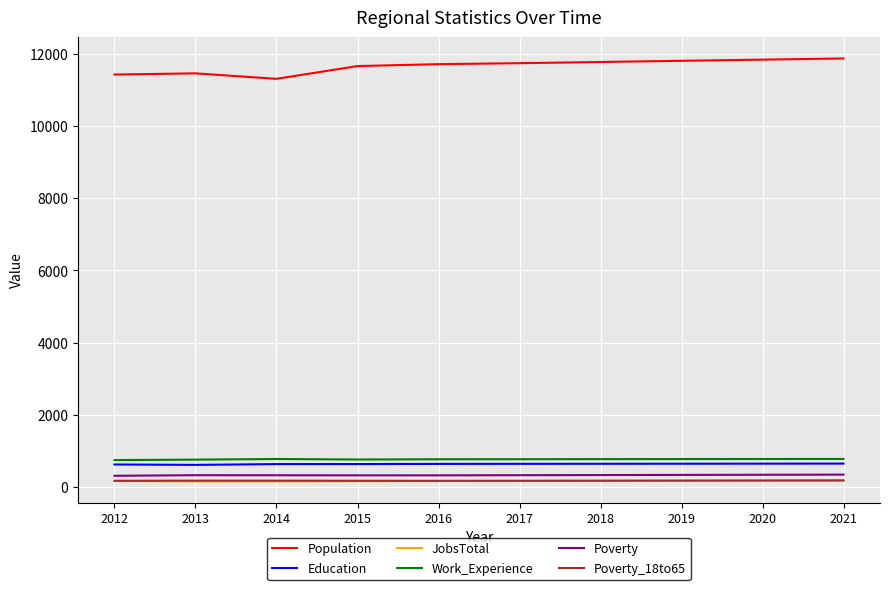

True or false: Poverty_18to65 and Work_Experience cross at least once.

False